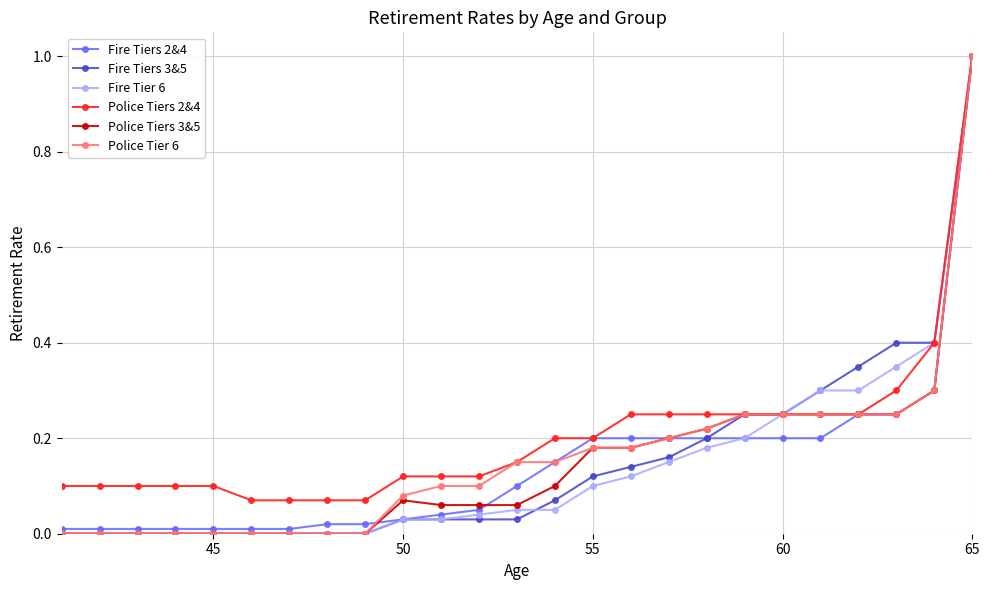

What is the highest value of the Fire Tiers 2&4 series?

1.0